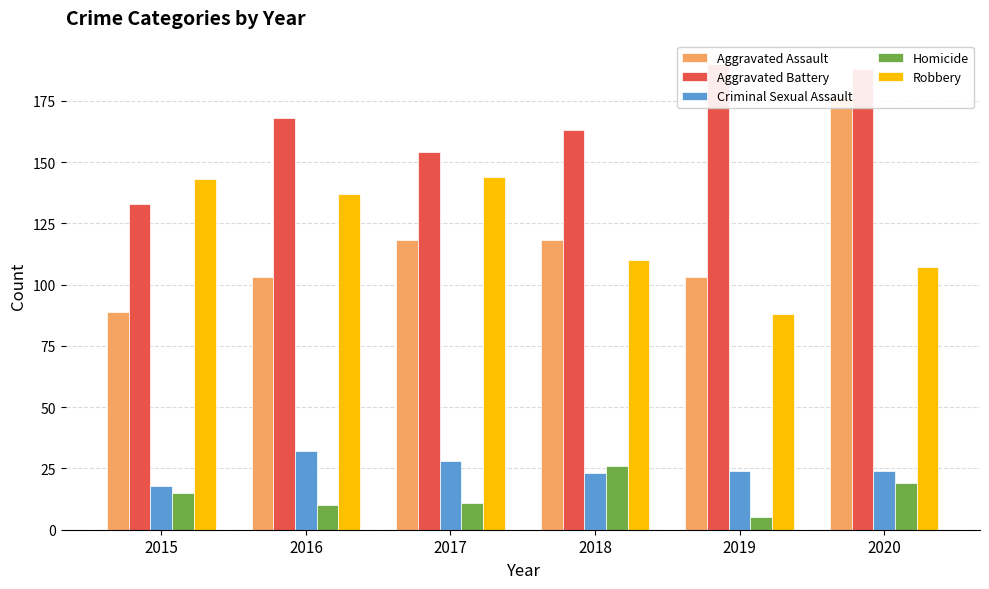

Is the value of Aggravated Battery at 2015 greater than the value of Criminal Sexual Assault at 2016?

Yes